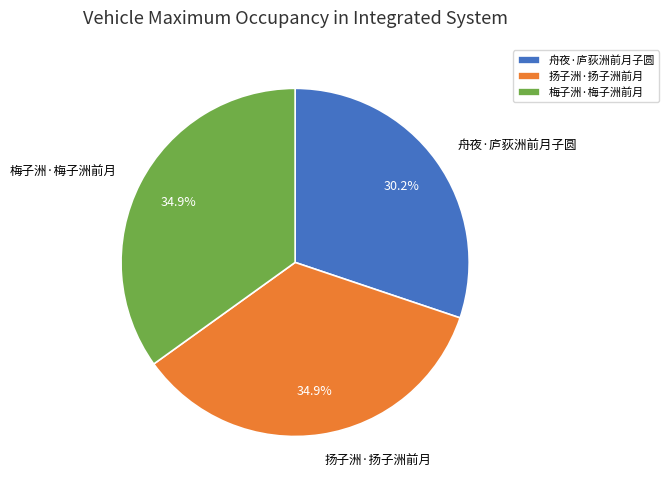

Which category has the smallest portion of the pie?

舟夜·庐荻洲前月子圆